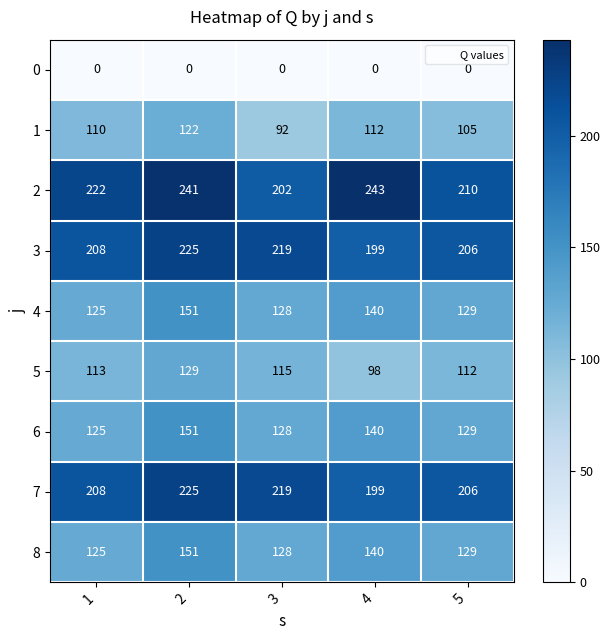

What is the sum of all 1 values?

541